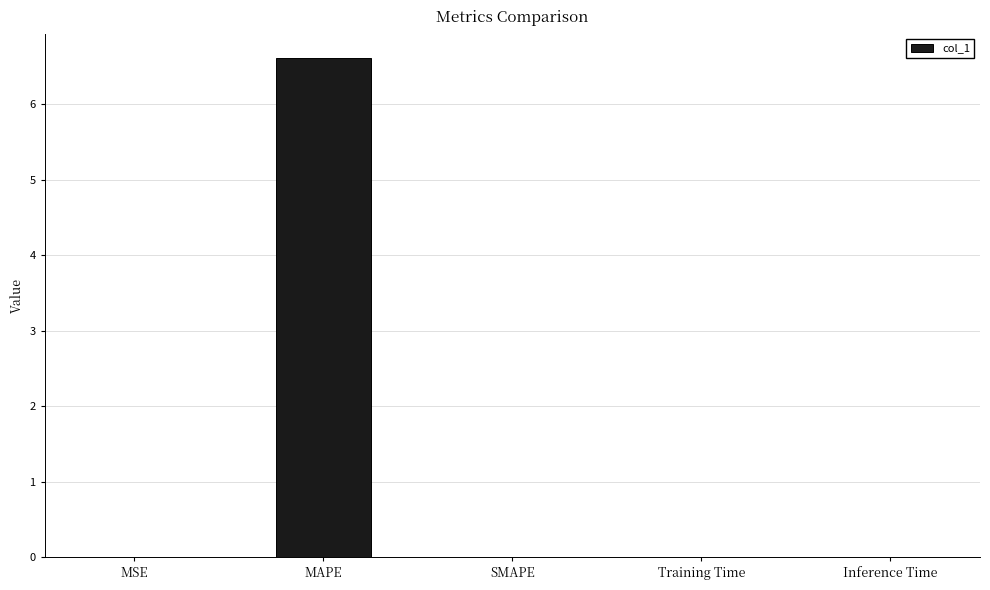

Which category has the highest value across all series?

MAPE